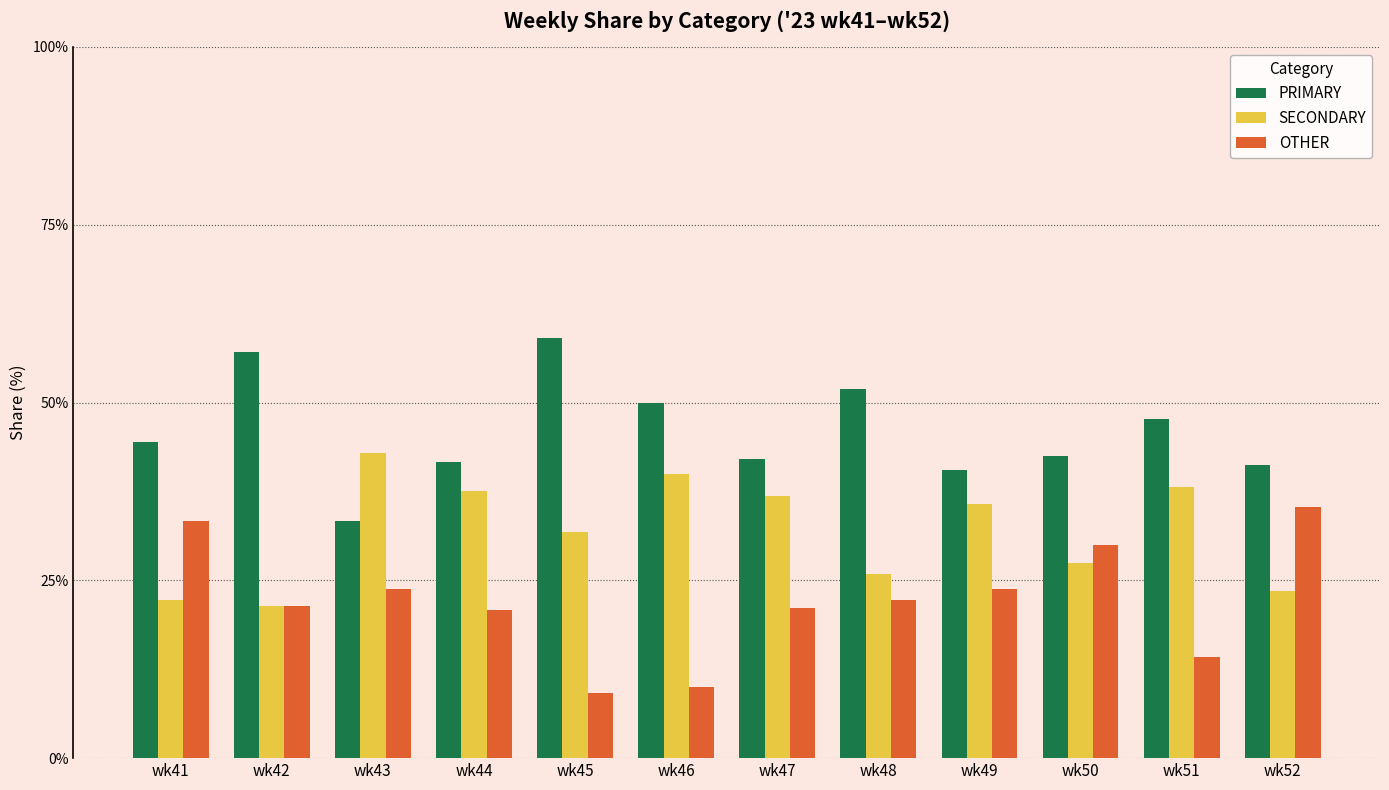

At how many categories does at least one series exceed 23?

12